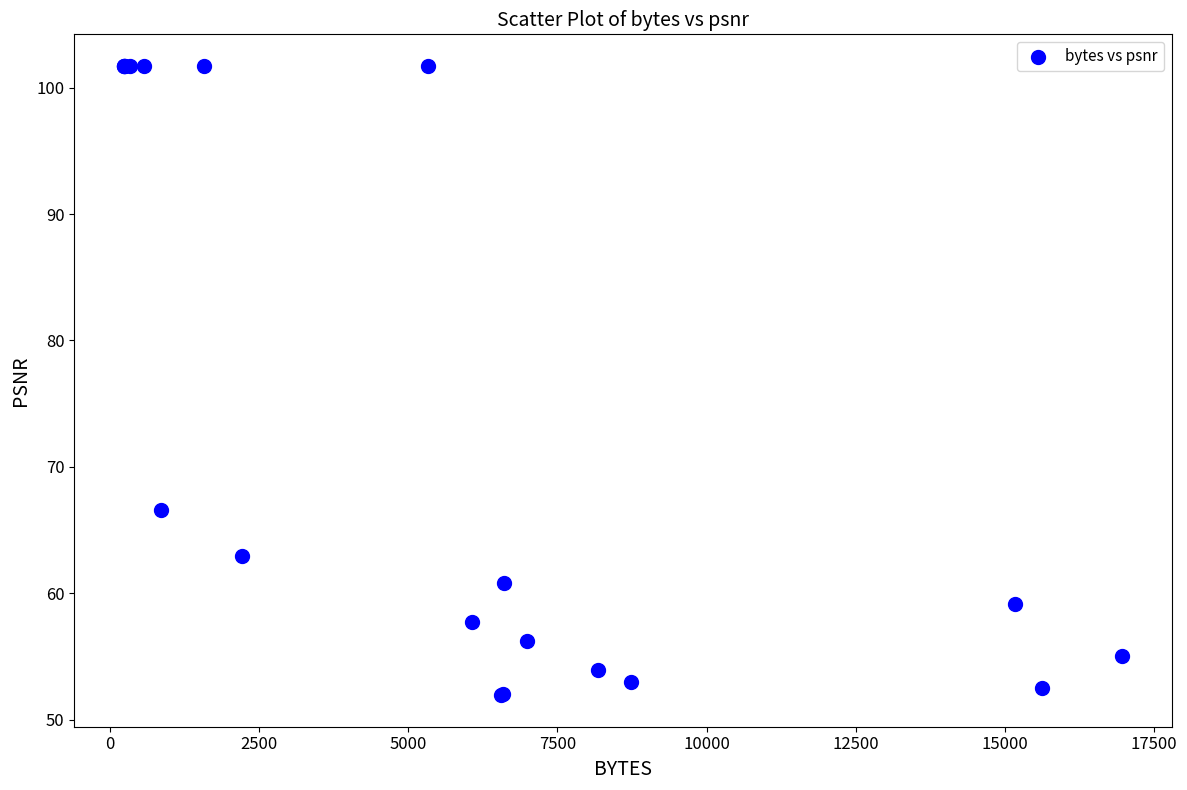

What Y value in the scatter plot is closest to 76?

66.6